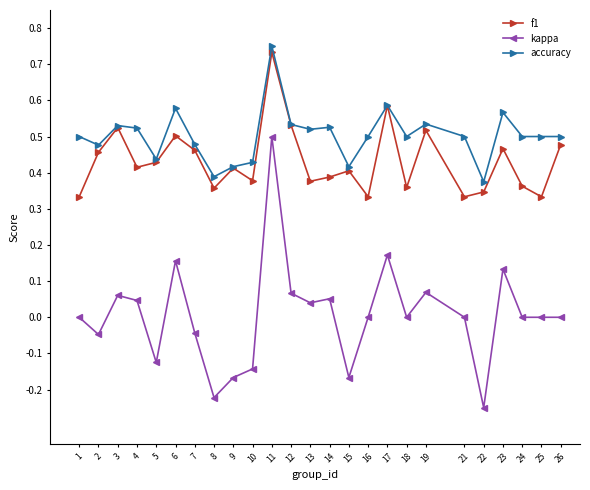

What are all the series names shown in the legend?

f1, kappa, accuracy